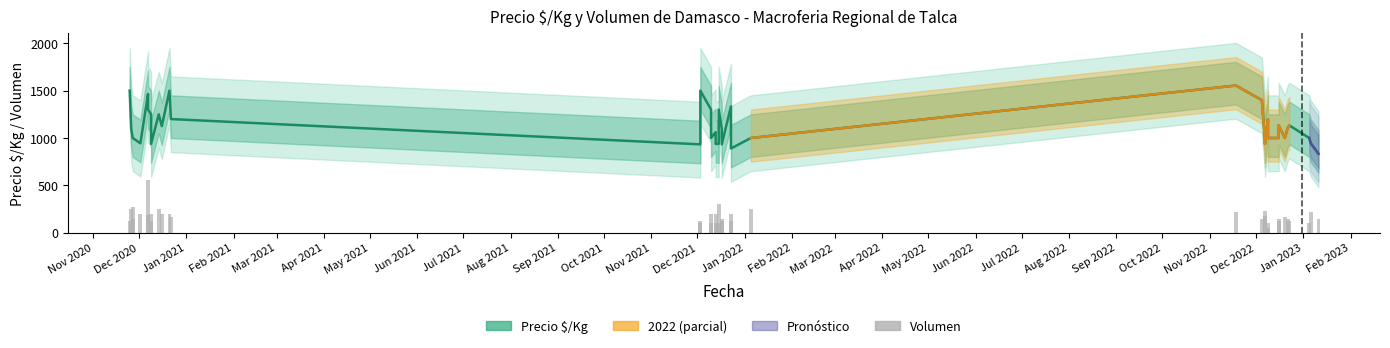

What is the minimum value shown in the chart?

50